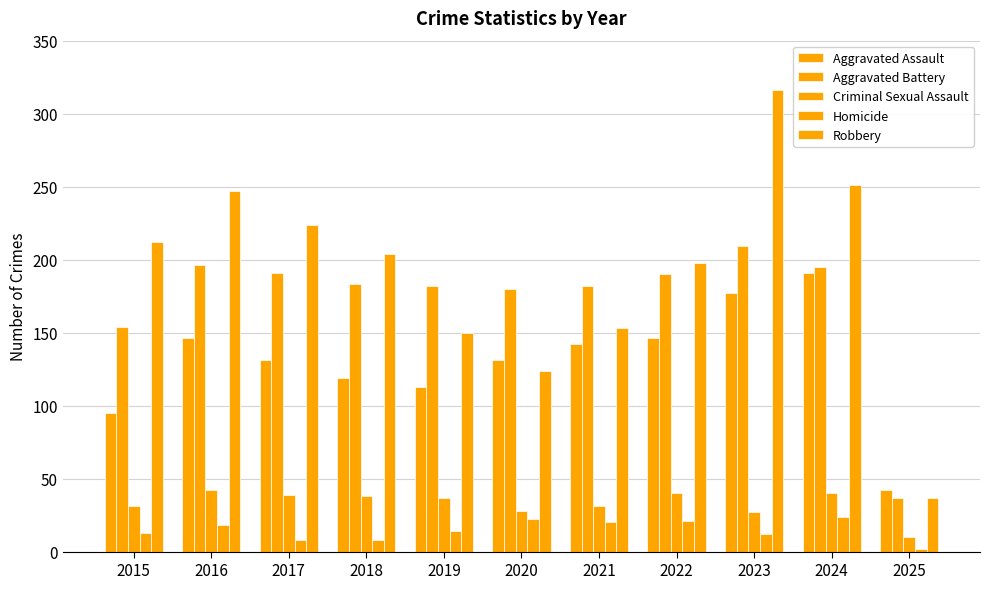

At how many categories does at least one series exceed 123?

10